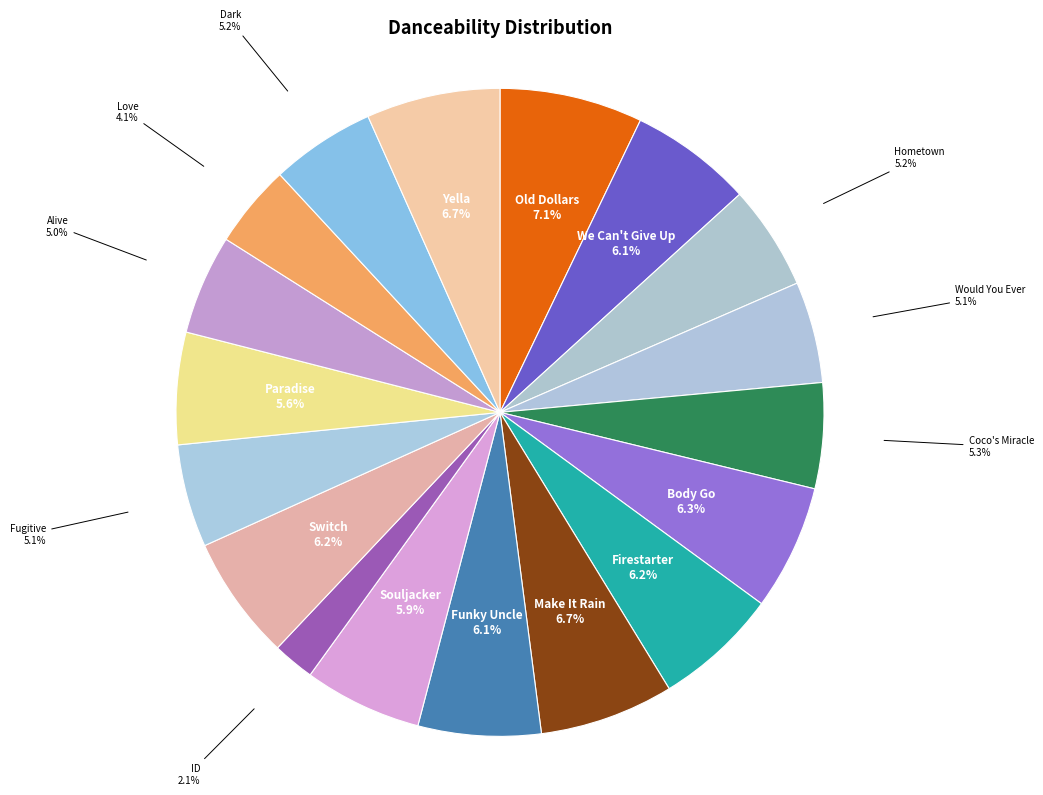

How many segments does this pie chart have?

18